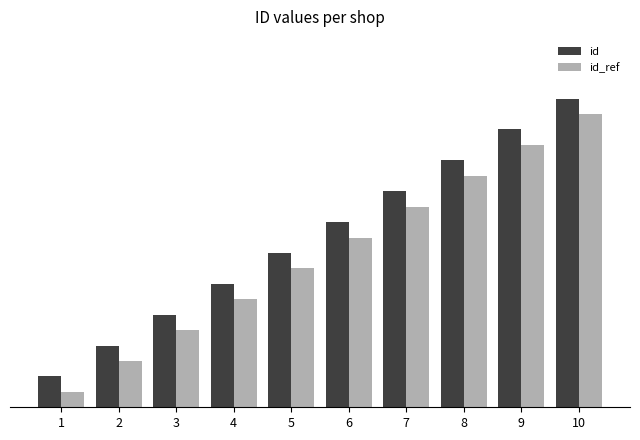

Which series changed the most between 6 and 8?

id